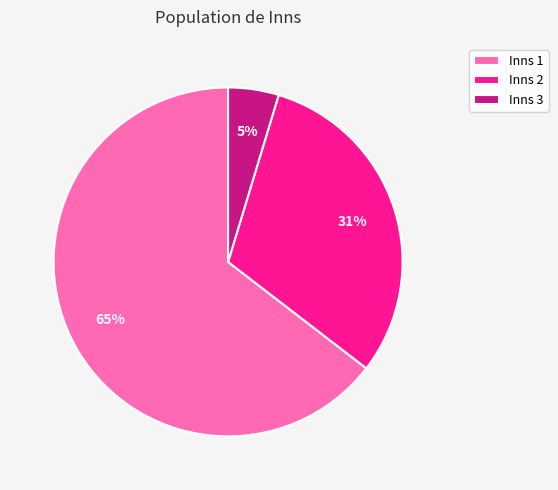

Between Inns 1 and Inns 2, which is larger?

Inns 1